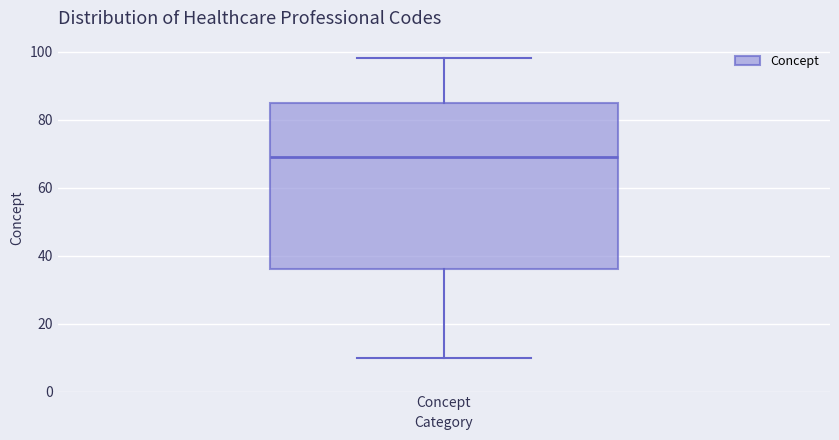

Where does the lower whisker of the box for Concept end on the y-axis? The values are not printed on the chart, so give them approximately, as read against the axis.

10